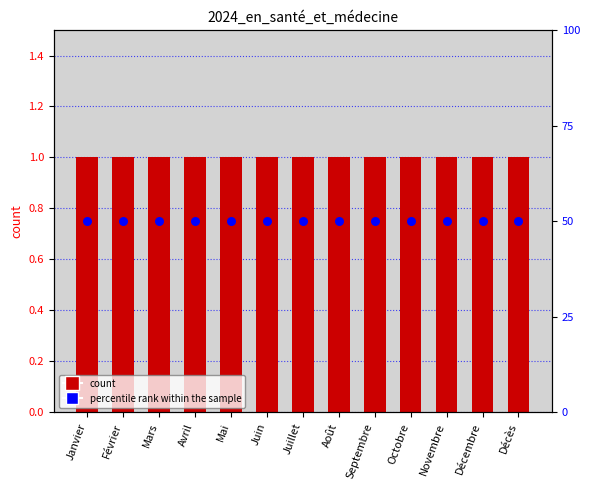

Which series has the largest total across all categories?

percentile rank within the sample